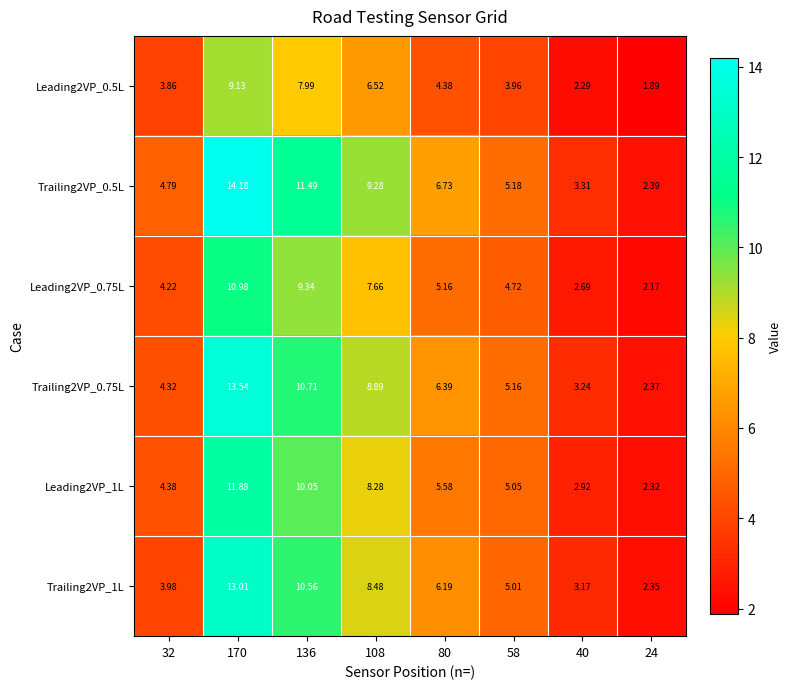

Is the value of Trailing2VP_1L at 24 greater than the value of Trailing2VP_0.75L at 136?

No